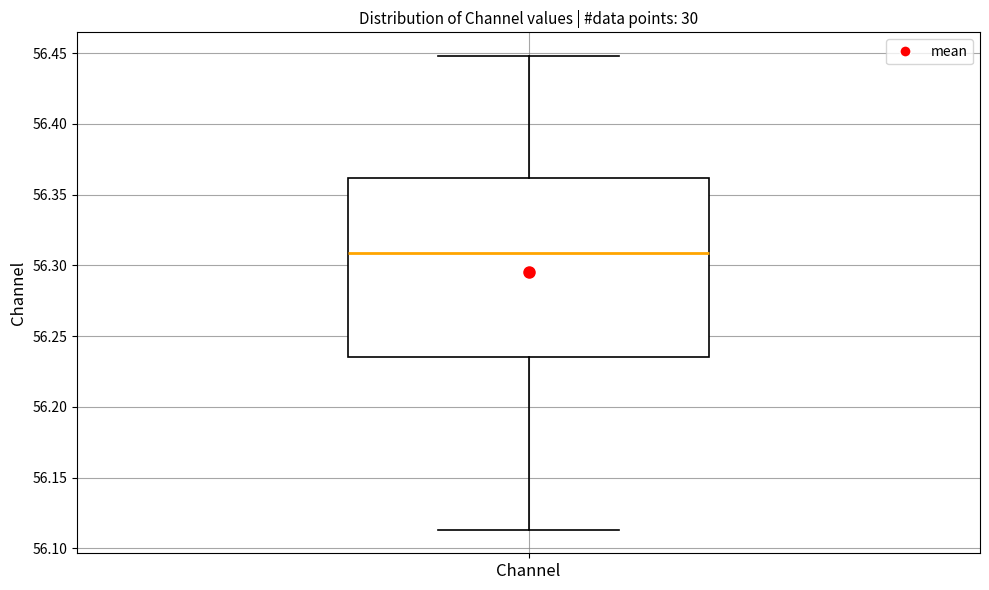

Where does the upper whisker of the box for Channel end on the y-axis? The values are not printed on the chart, so give them approximately, as read against the axis.

56.450